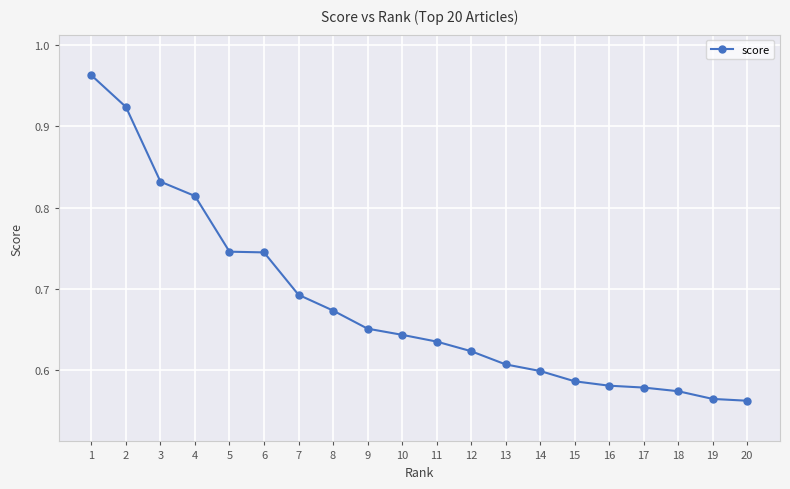

The chart shows a value of 1.6 at 1. True or false?

False